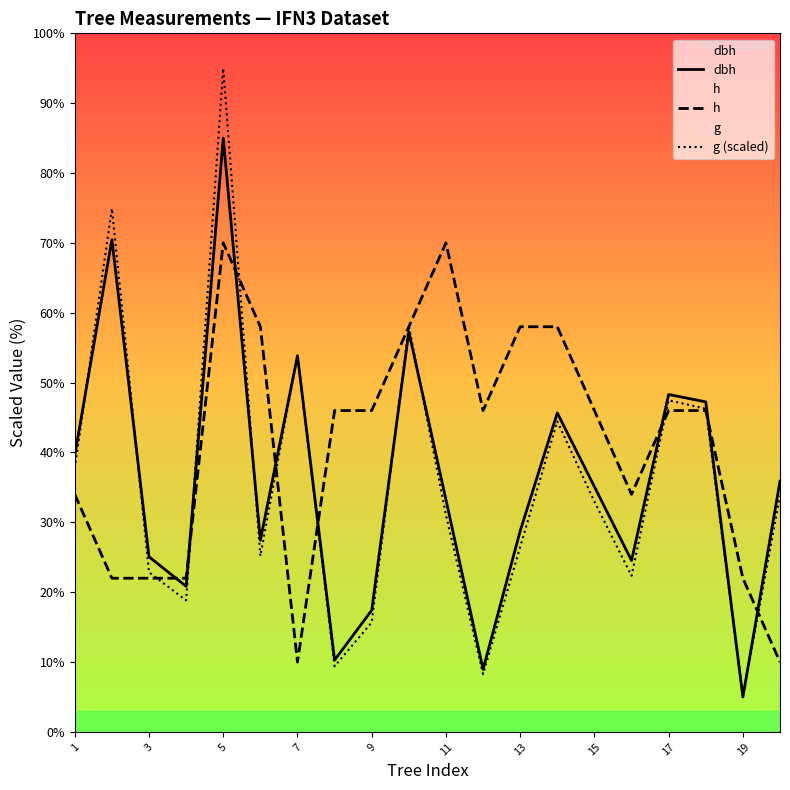

Where is g (scaled) nearest to the value 50?

17